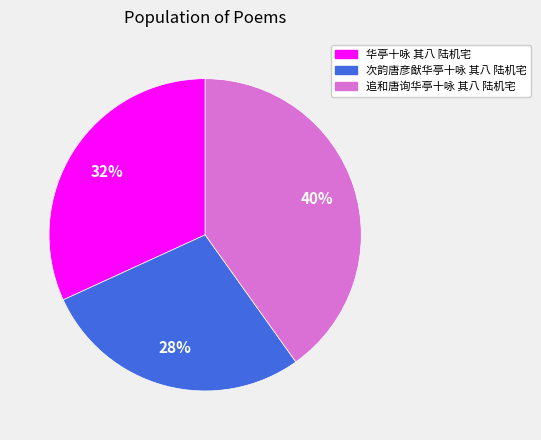

Which slice is the smallest?

次韵唐彦猷华亭十咏 其八 陆机宅